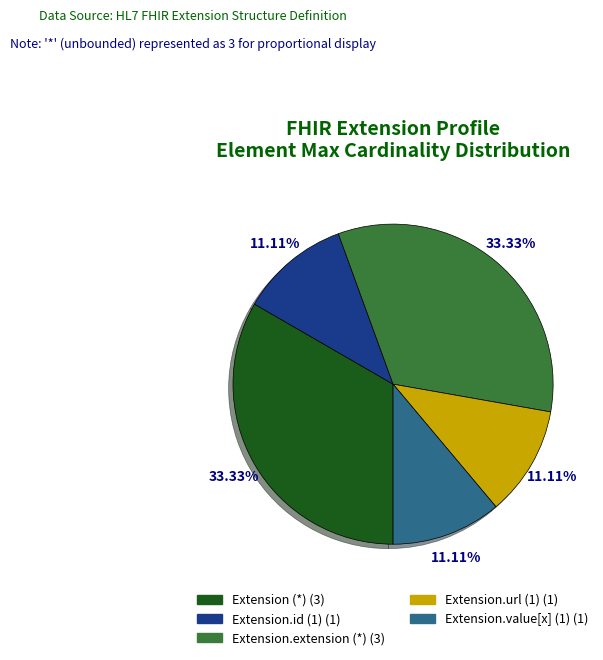

Is there any slice that represents more than half of the pie?

No